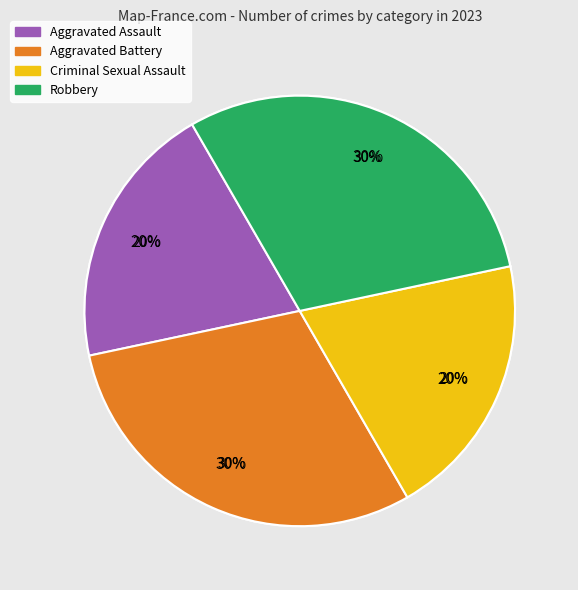

How many segments does this pie chart have?

4